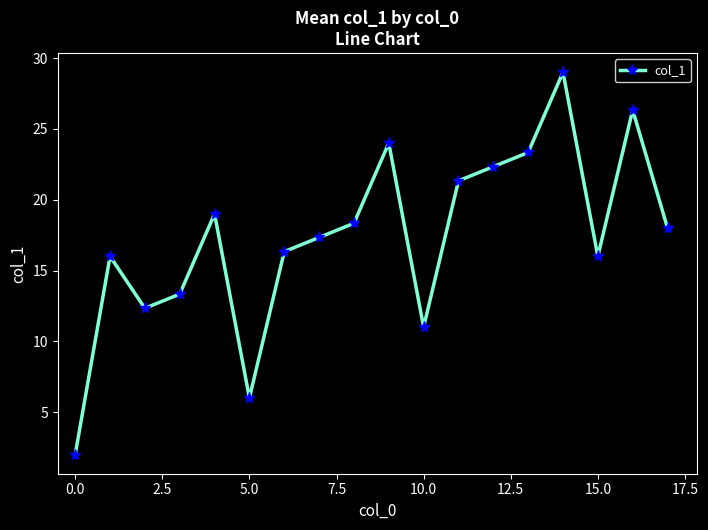

What is the average value?

17.3